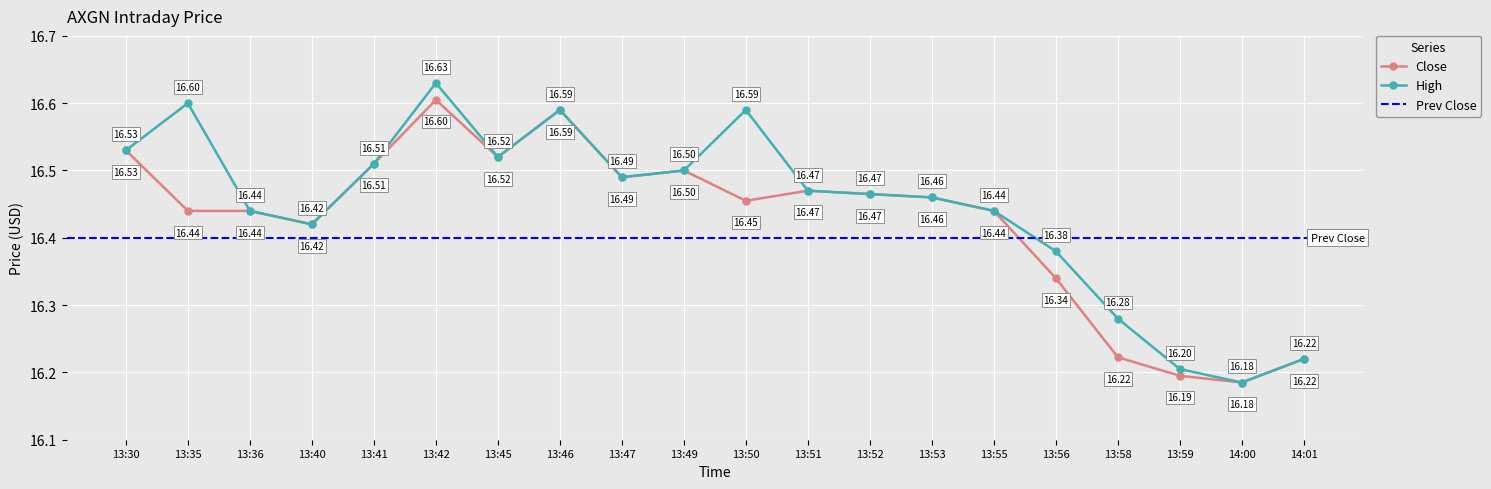

At which label is High closest to 16?

14:00